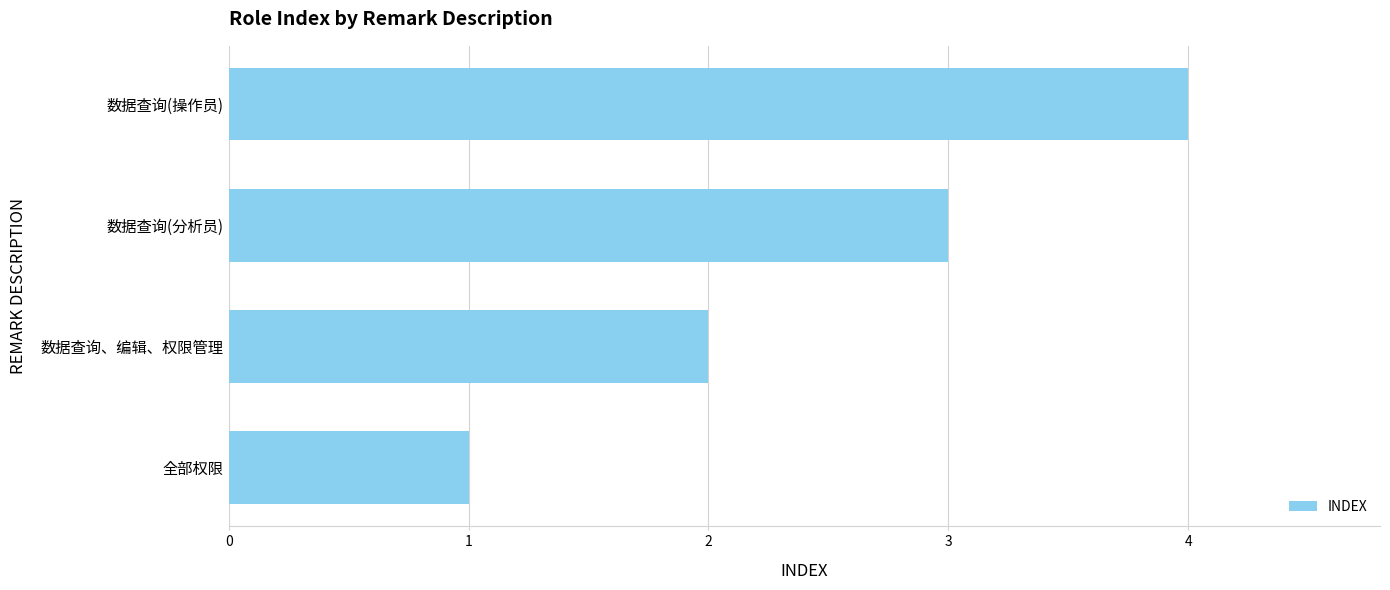

The chart shows a value of 2 at 数据查询、编辑、权限管理. True or false?

True